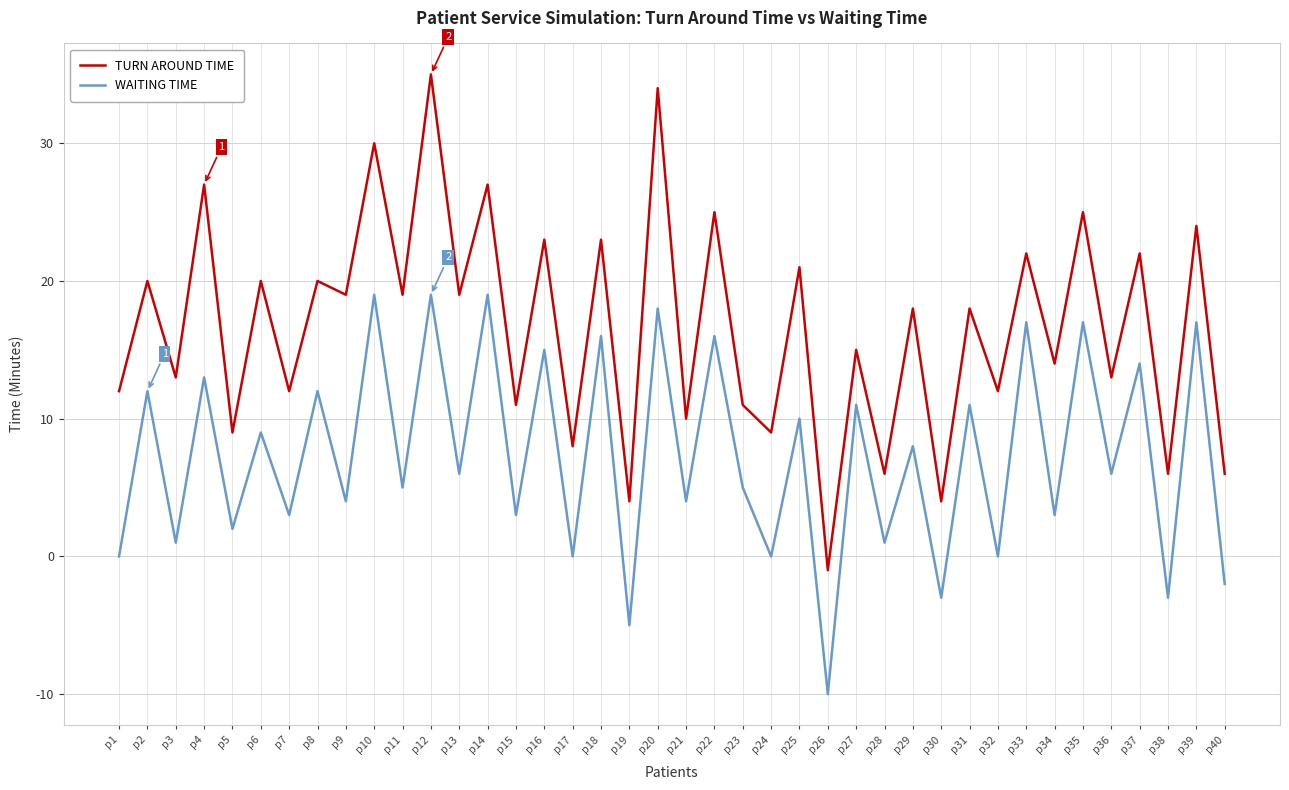

The WAITING TIME series shows 2 at p5. True or false?

True